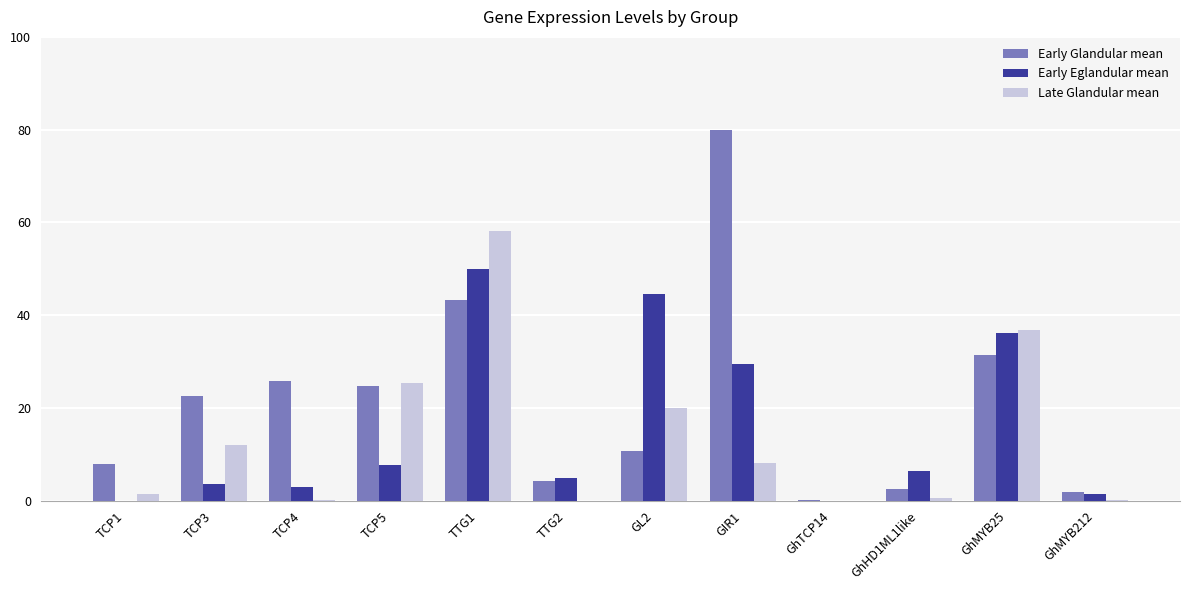

What is the maximum value shown in the chart?

80.0